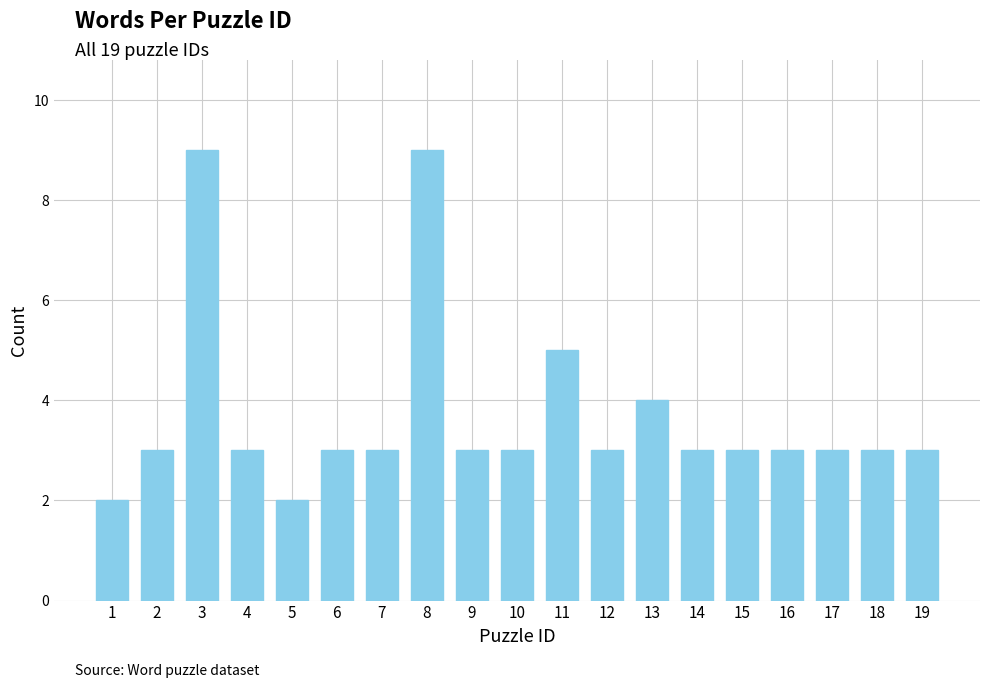

What is the value of the 4th bar from the left?

3